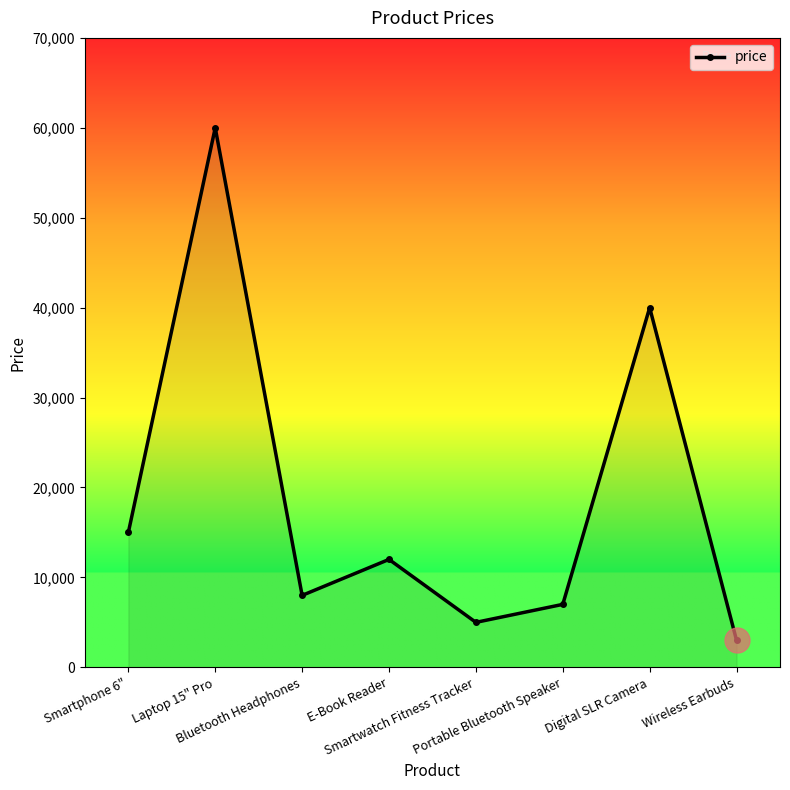

What is the change in value from Smartphone 6" to Smartwatch Fitness Tracker?

-10000